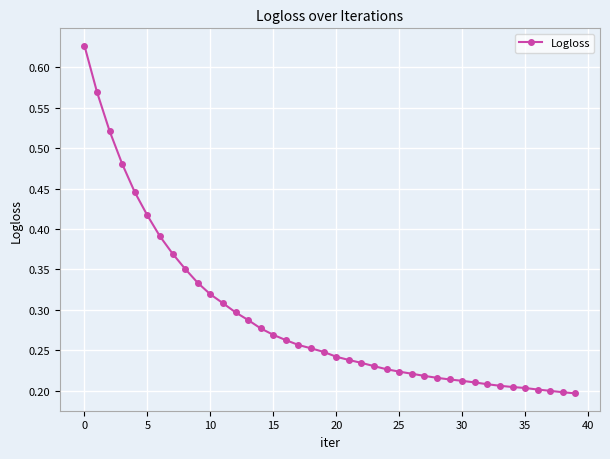

Count the values in the range 0 to 1.

40